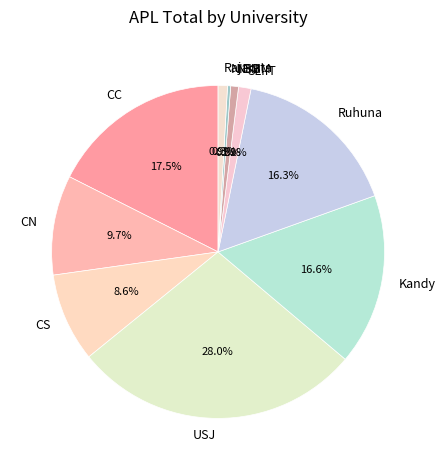

What is the largest slice in the pie chart?

USJ